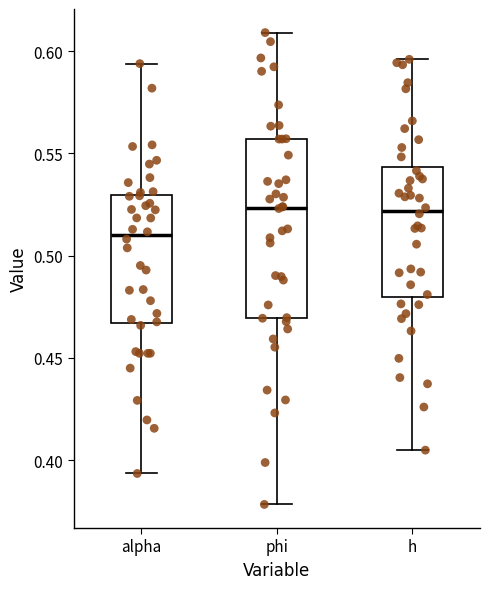

Comparing the boxes themselves (not the whiskers), which one is the tallest?

phi